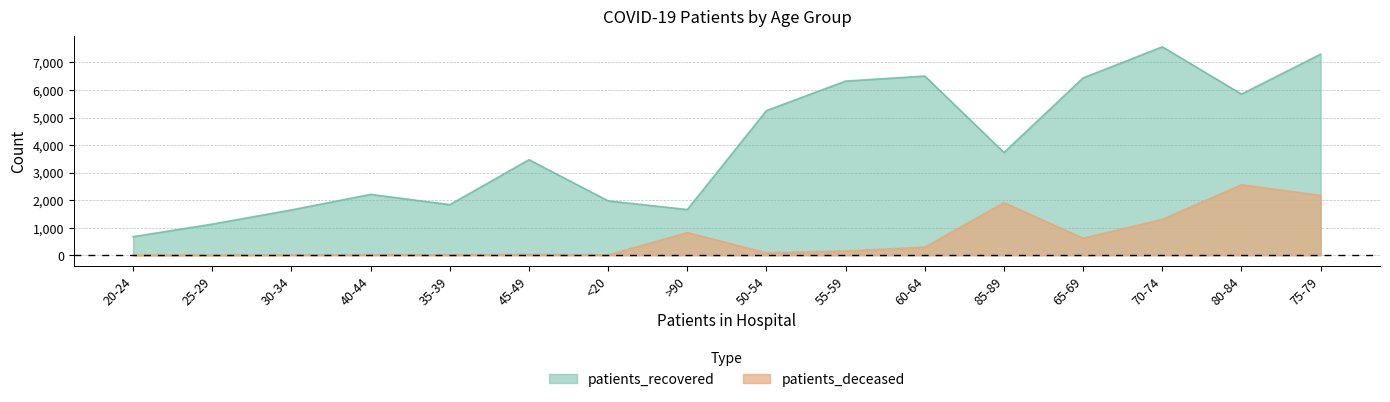

What is the highest value of the patients_deceased series?

2557